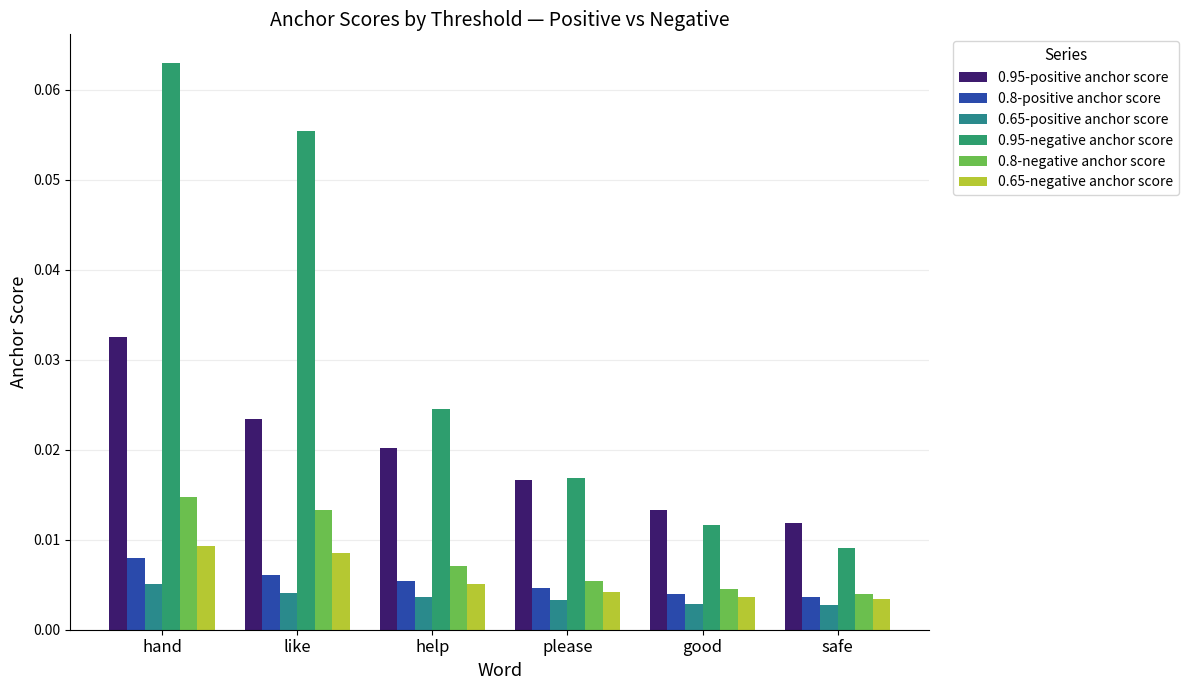

Which series has the largest total across all categories?

0.95-negative anchor score